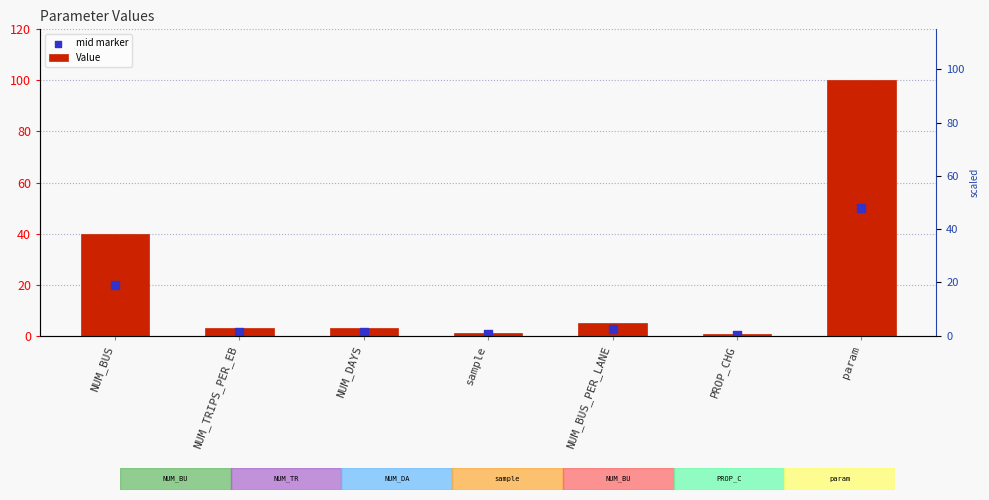

At how many categories does at least one series exceed 16?

2